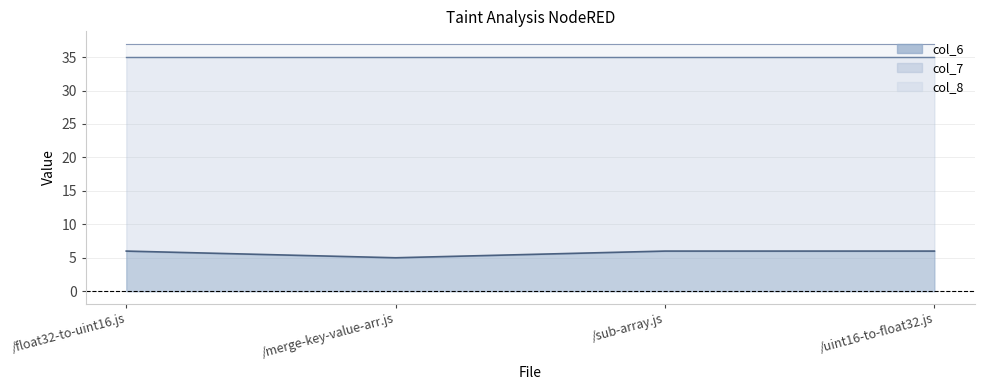

Which series changed the most between 35 and 35?

col_6